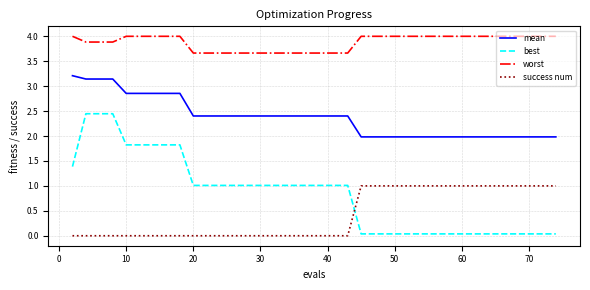

Rank the series by their maximum value, from highest to lowest.

worst, mean, best, success num